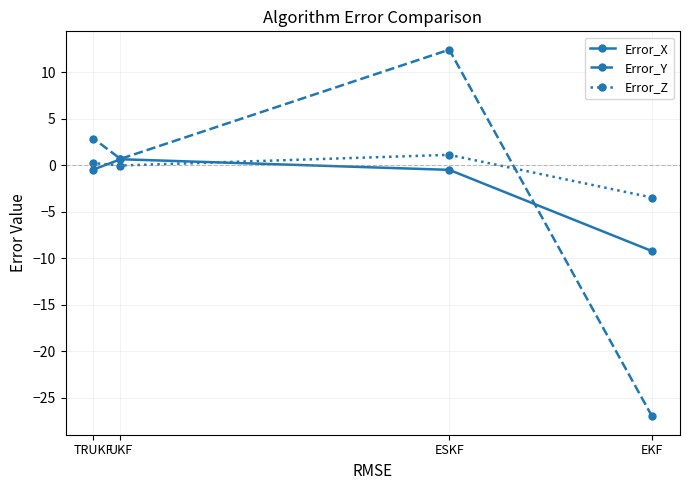

What is the label of the 1st point from the right?

EKF